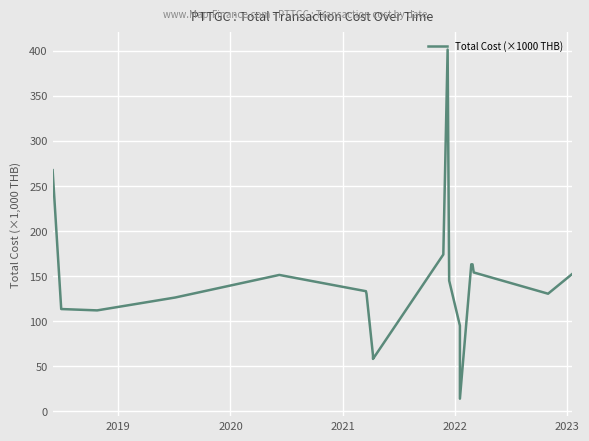

How many lines are shown in the chart?

1